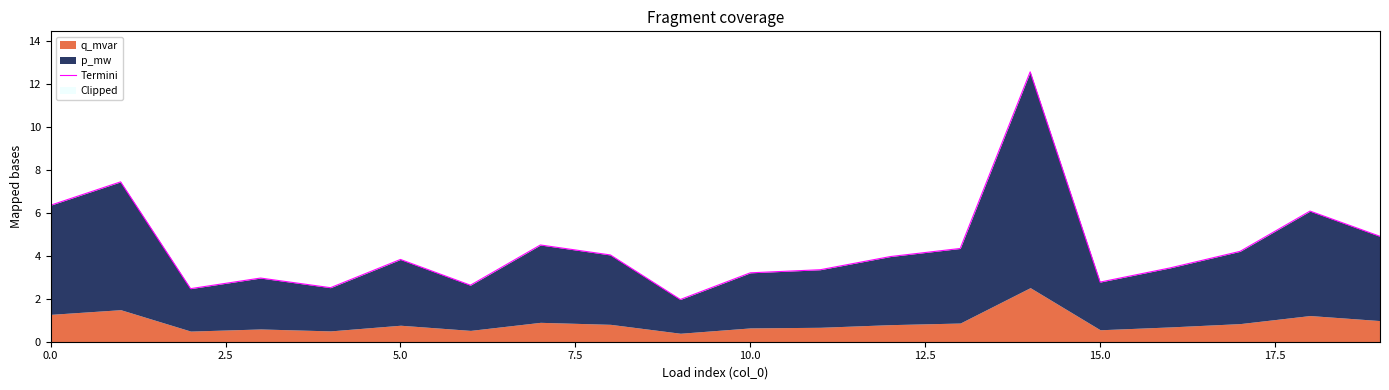

What is the greatest value displayed?

12.6